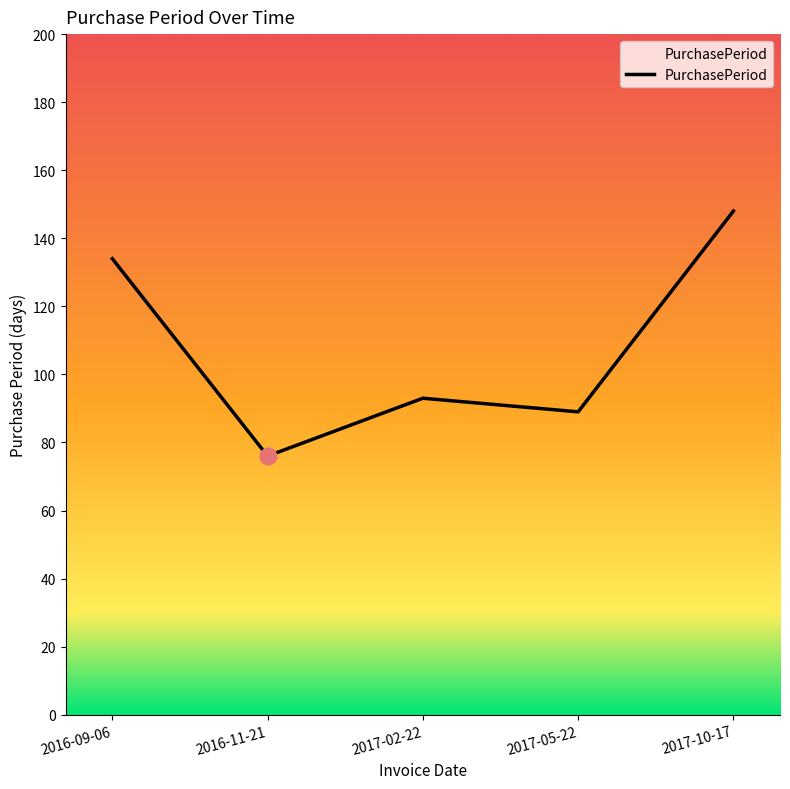

Read the value at 2017-02-22, to the nearest 10.

90